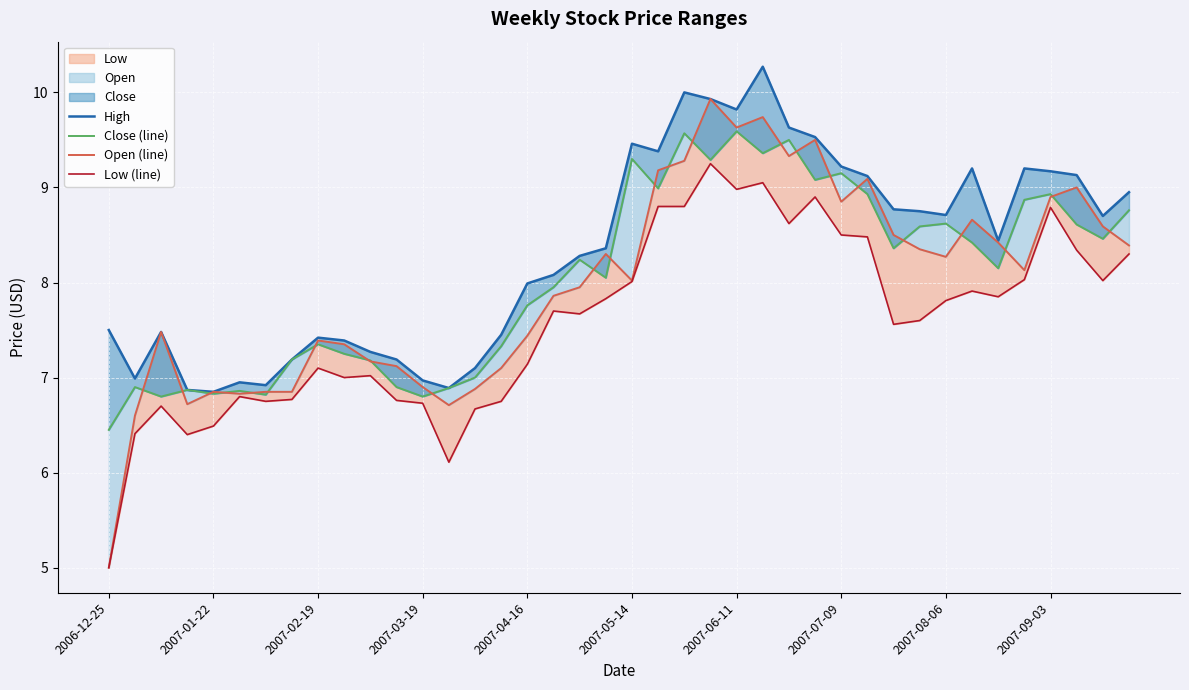

Where does the Open (line) series first go above 8?

19